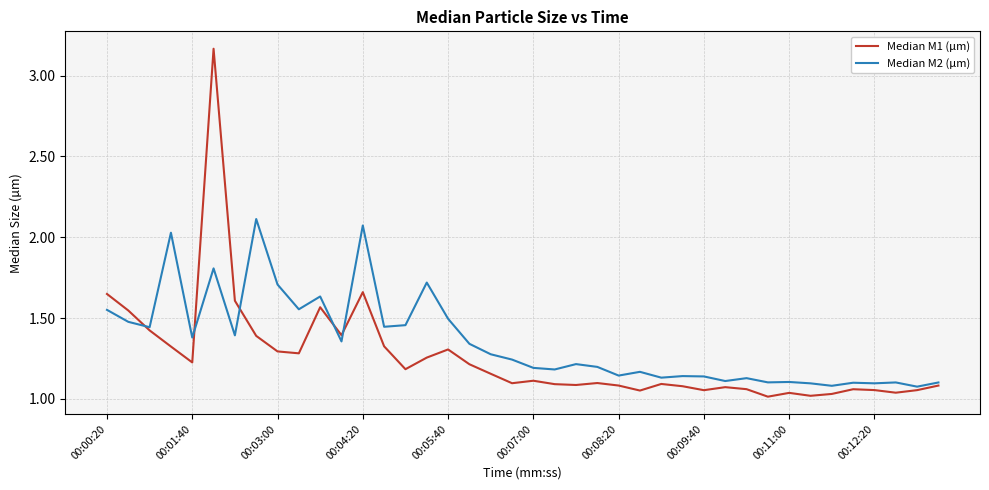

Which series has the largest total across all categories?

Median M2 (µm)